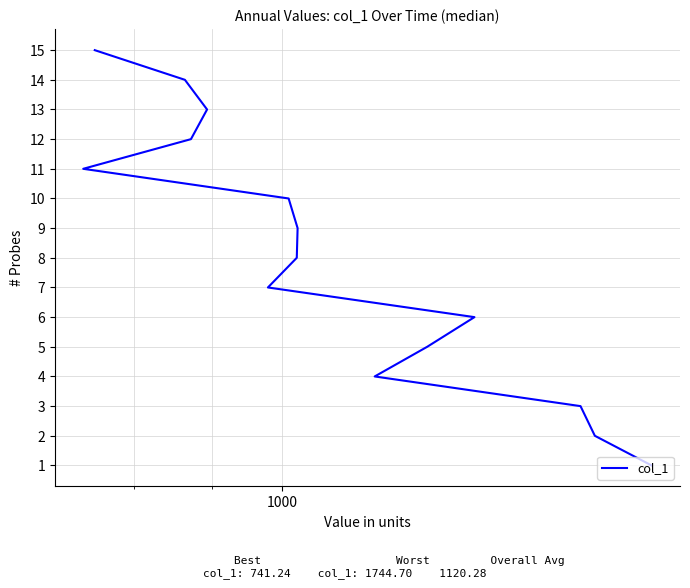

Does the chart have visible grid lines?

Yes